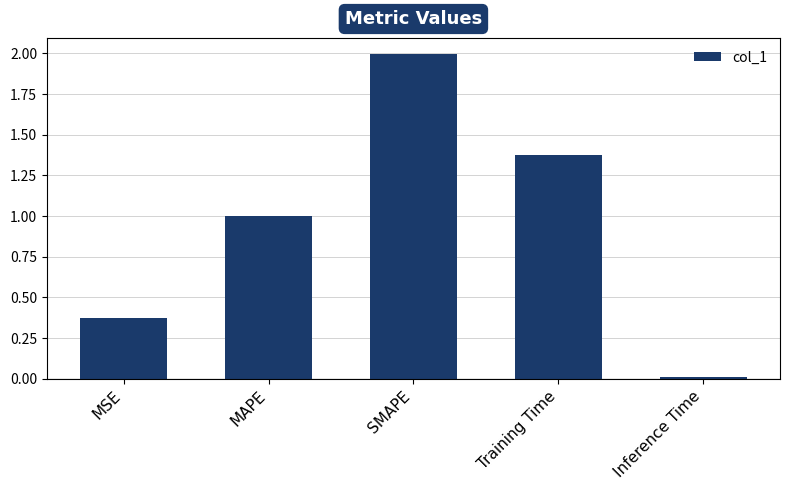

Is it true that the value at MSE is 0.2?

False